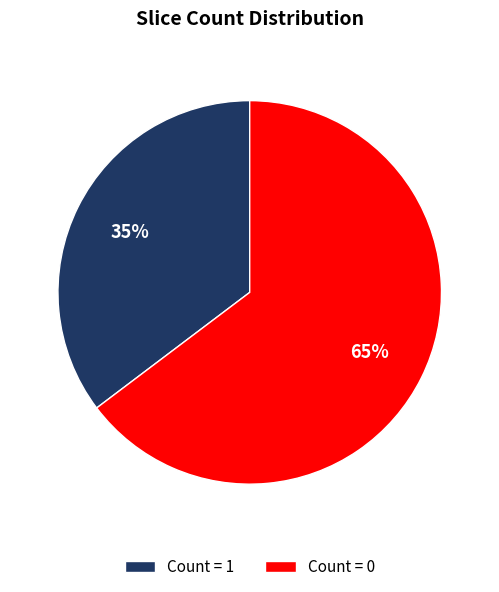

Is there a majority slice in this chart?

Yes